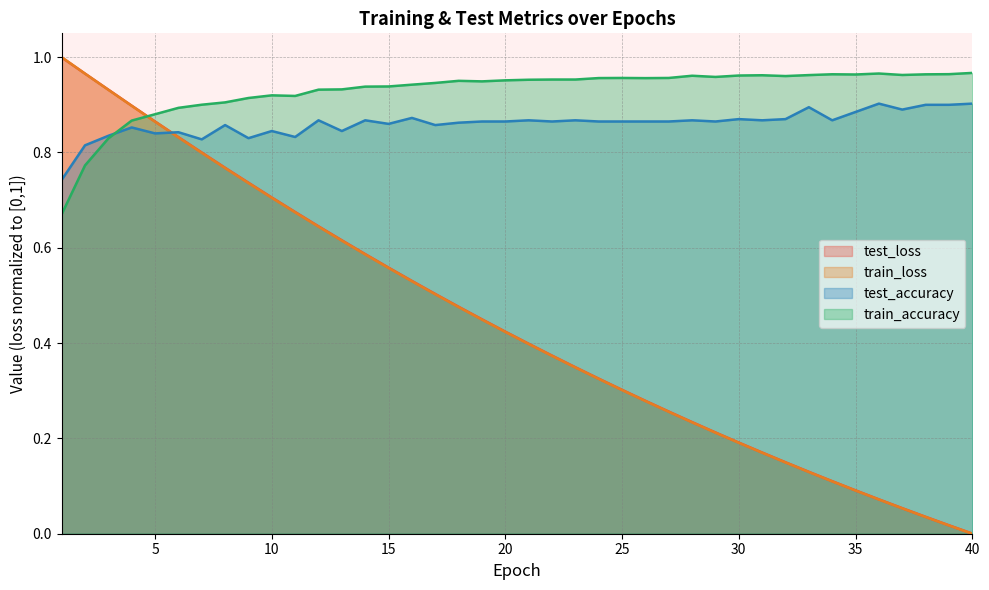

At which category does train_accuracy reach its first local peak?

10